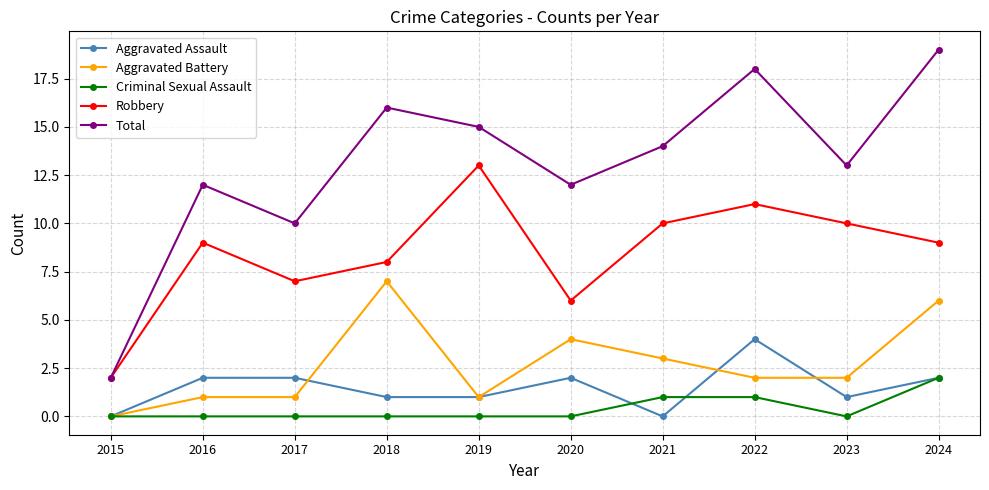

Reading left to right, list all the values displayed in this chart.

Aggravated Assault: 0	2	2	1	1	2	0	4	1	2
Aggravated Battery: 0	1	1	7	1	4	3	2	2	6
Criminal Sexual Assault: 0	0	0	0	0	0	1	1	0	2
Robbery: 2	9	7	8	13	6	10	11	10	9
Total: 2	12	10	16	15	12	14	18	13	19